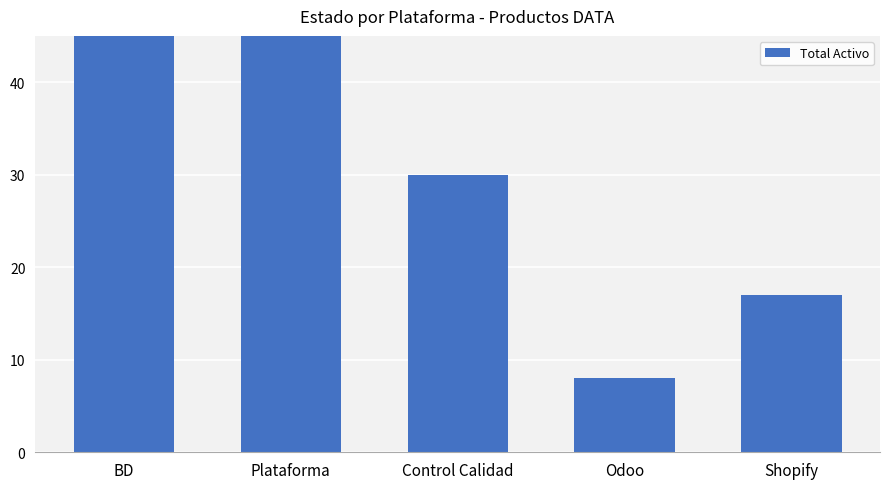

How many values are below 30?

2